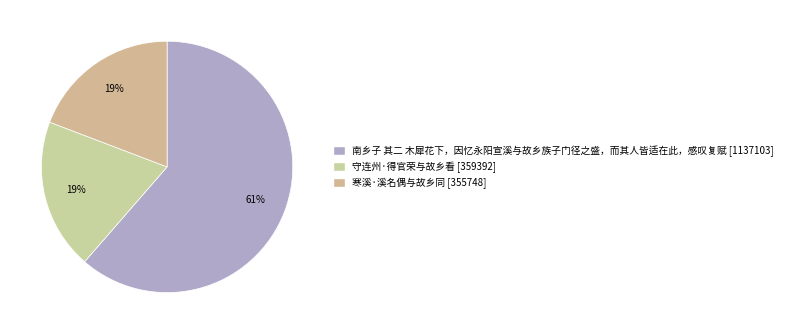

True or false: 守连州·得官荣与故乡看 accounts for 5% of the total.

False